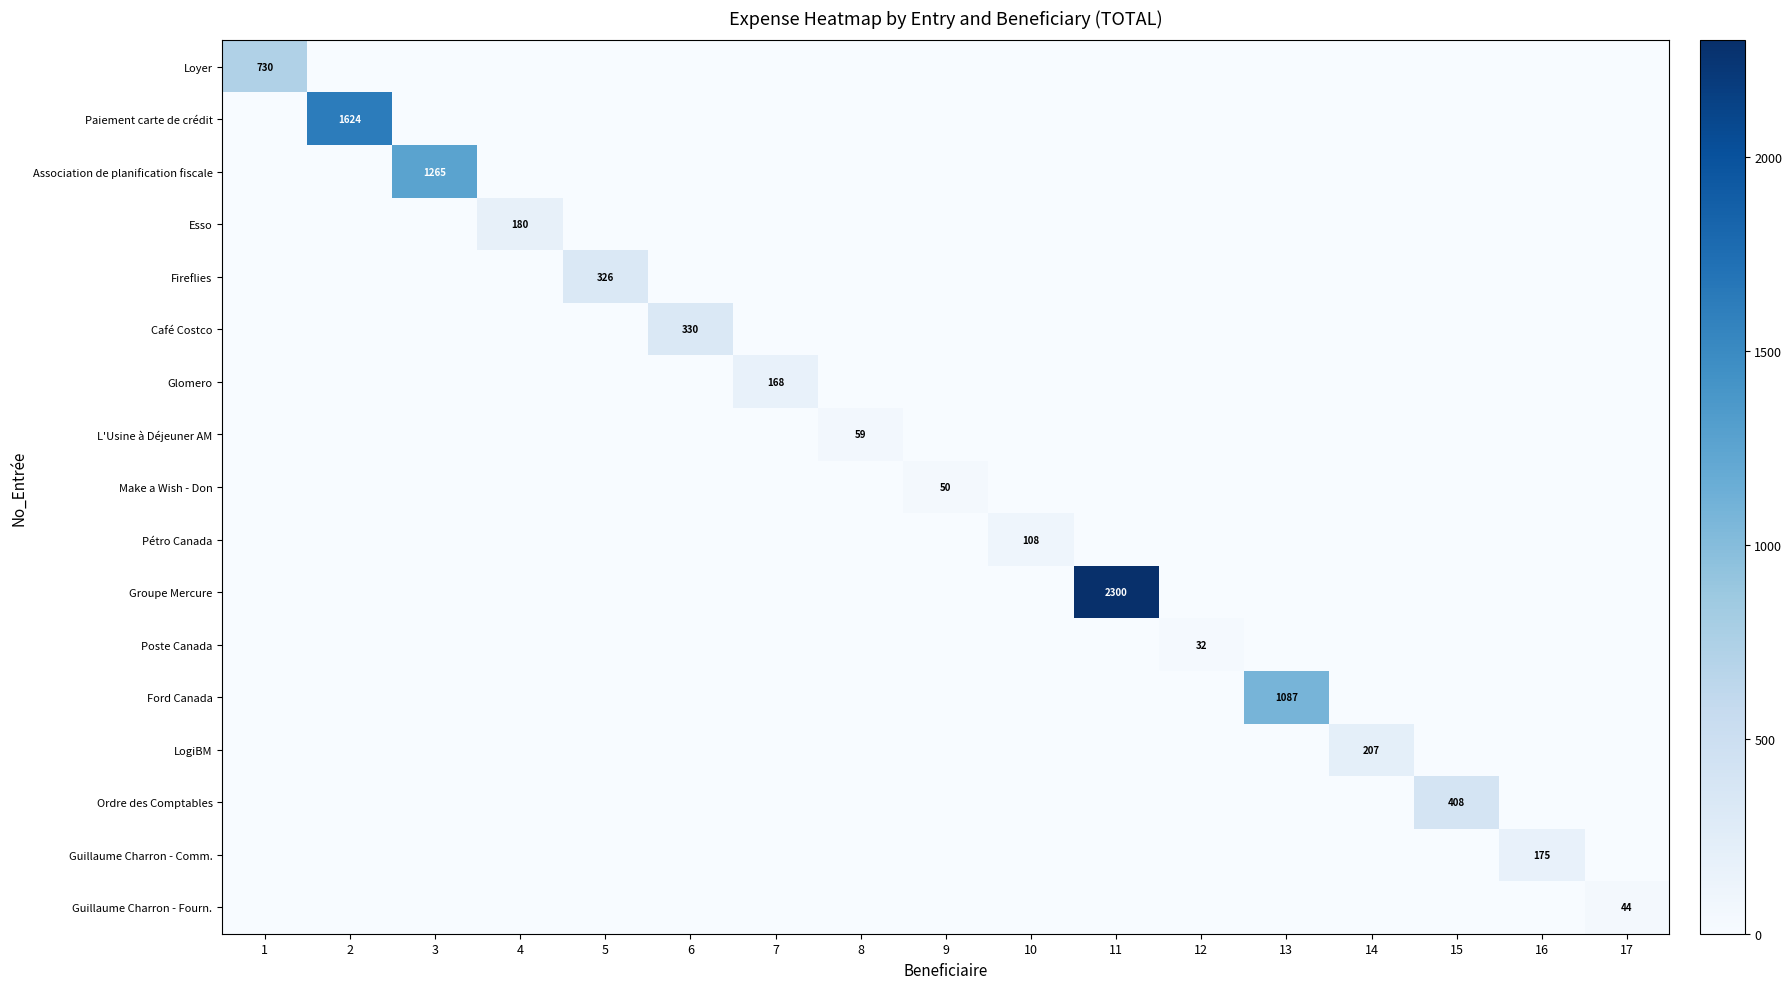

True or false: Esso has a value of -54.6 at 10.

False